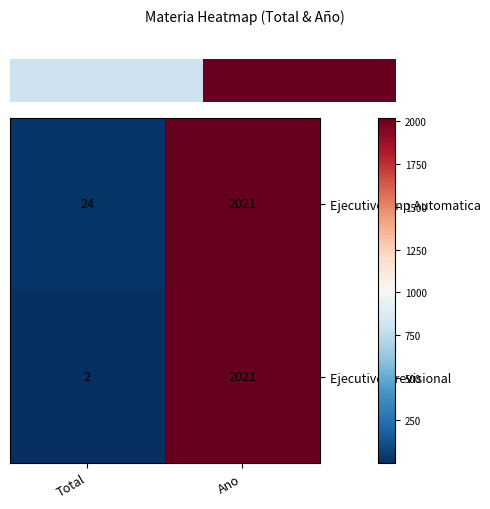

Where is Ejecutivo Dnp Automatica nearest to the value 1022?

Total